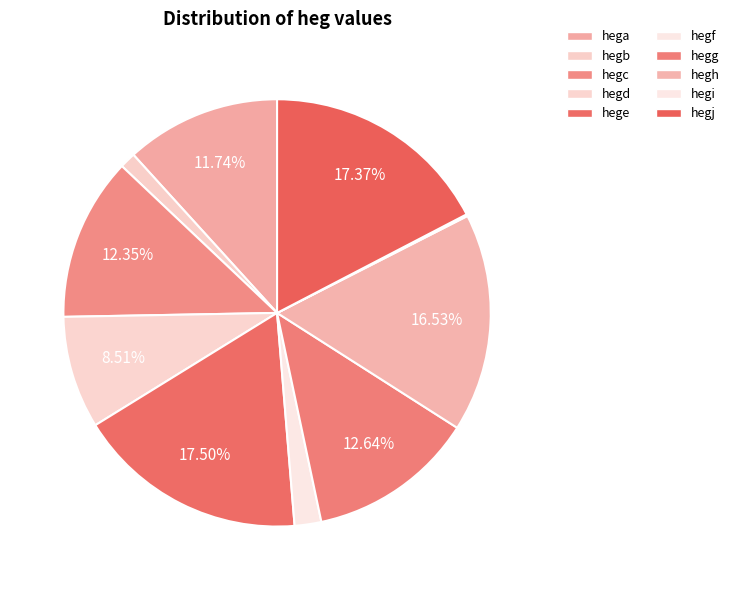

Which category has the smallest portion of the pie?

hegi